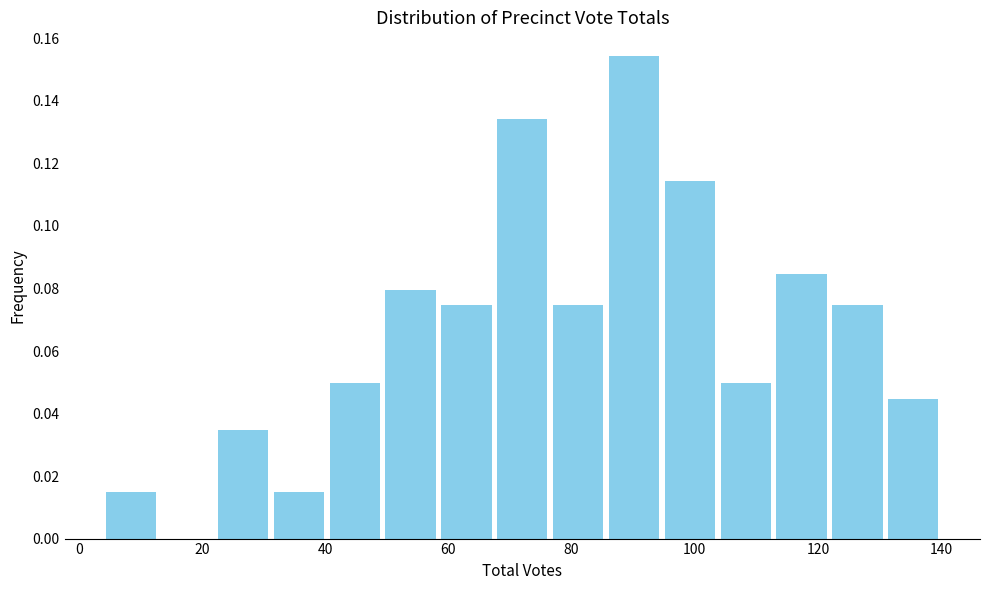

Over which range of the x-axis is the bar tallest?

86 to 94